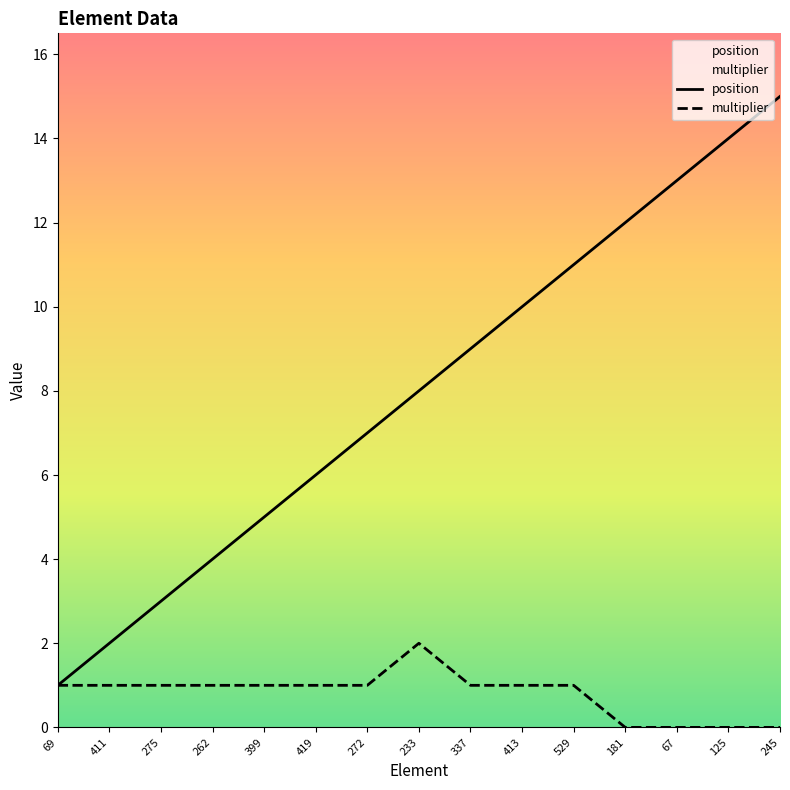

What are all the series names shown in the legend?

position, multiplier